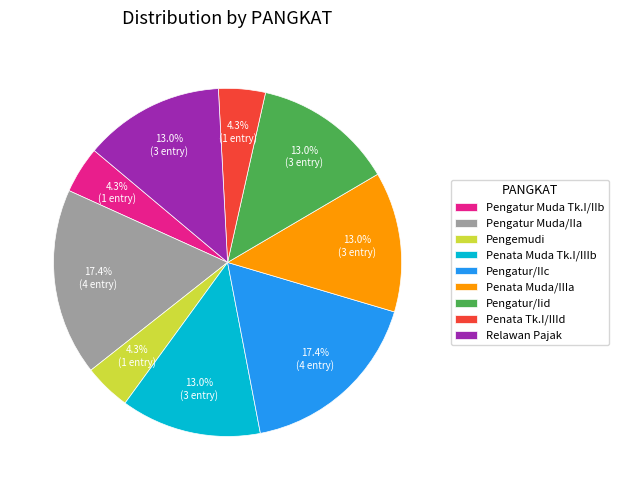

Is the sum of Penata Muda/IIIa and Pengemudi greater than half?

No